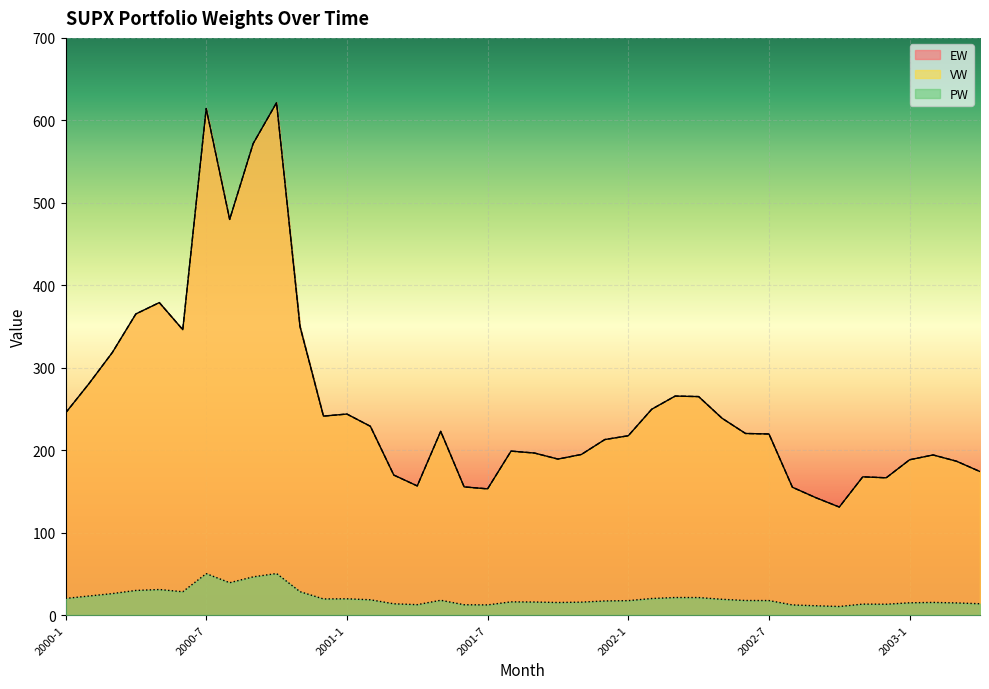

What is the label of the 5th point from the left?

2000-5